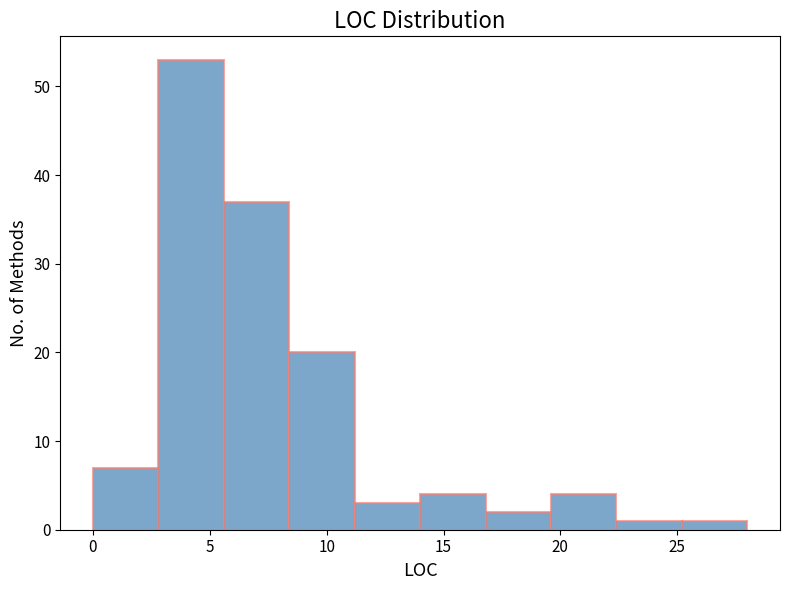

What is the height of the bar covering 22.4 to 25.2 on the x-axis? Neither the bar edges nor the heights are printed on the chart, so give them approximately, as read against the axes.

1